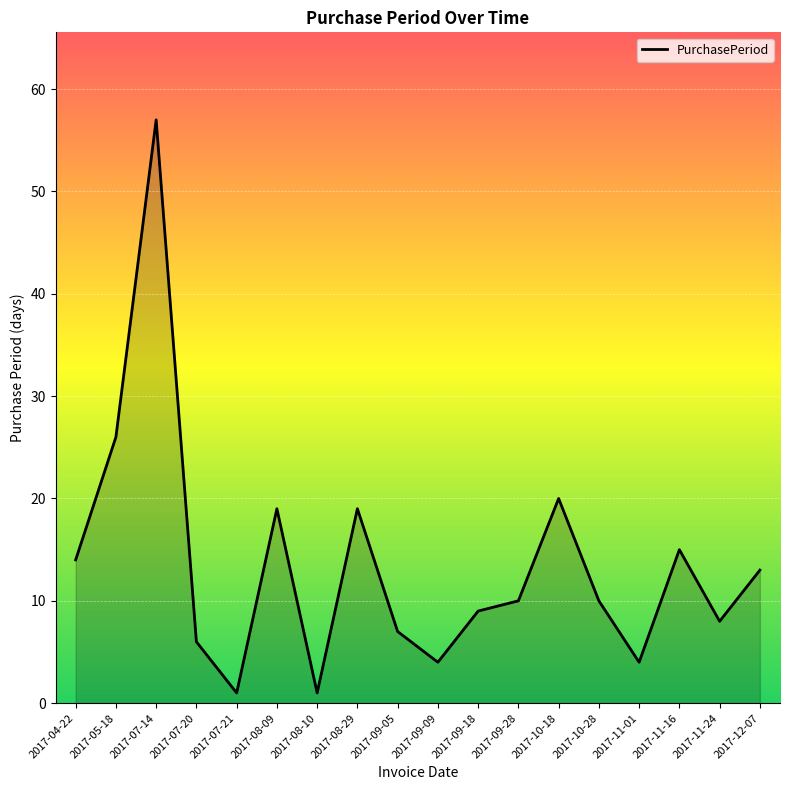

How many lines are shown in the chart?

1